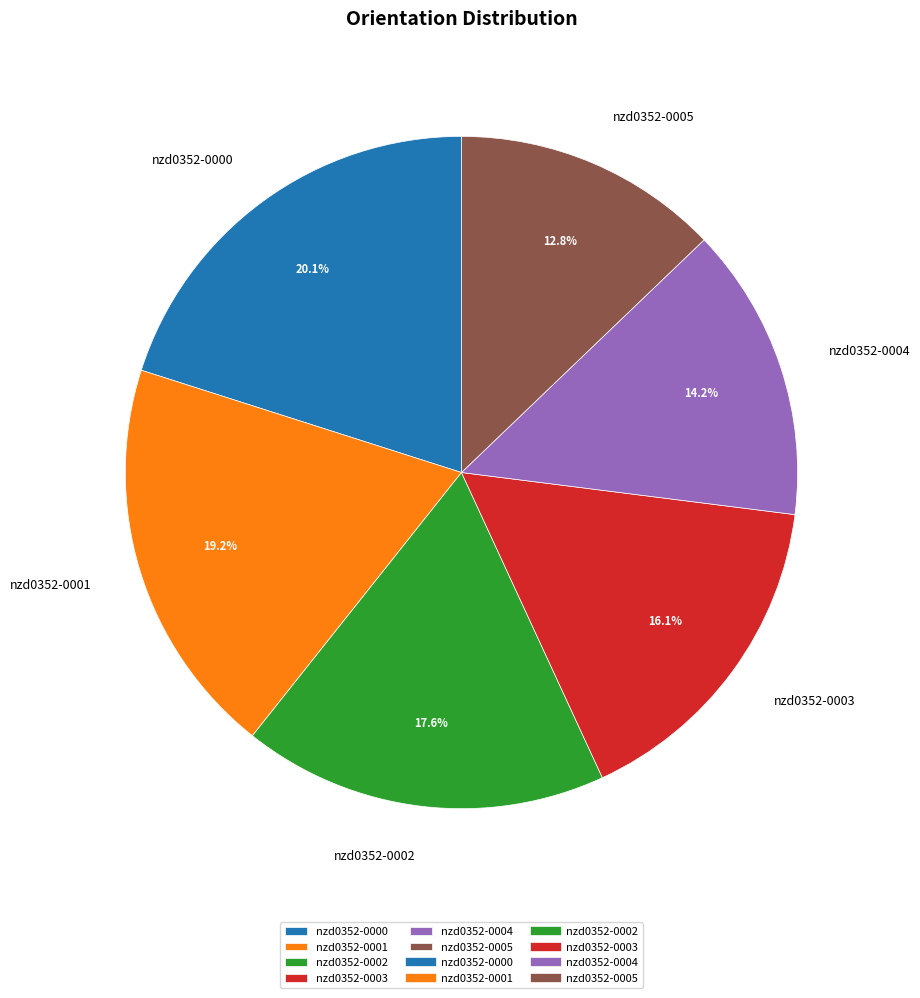

The nzd0352-0005 slice represents 13% of the pie. True or false?

True